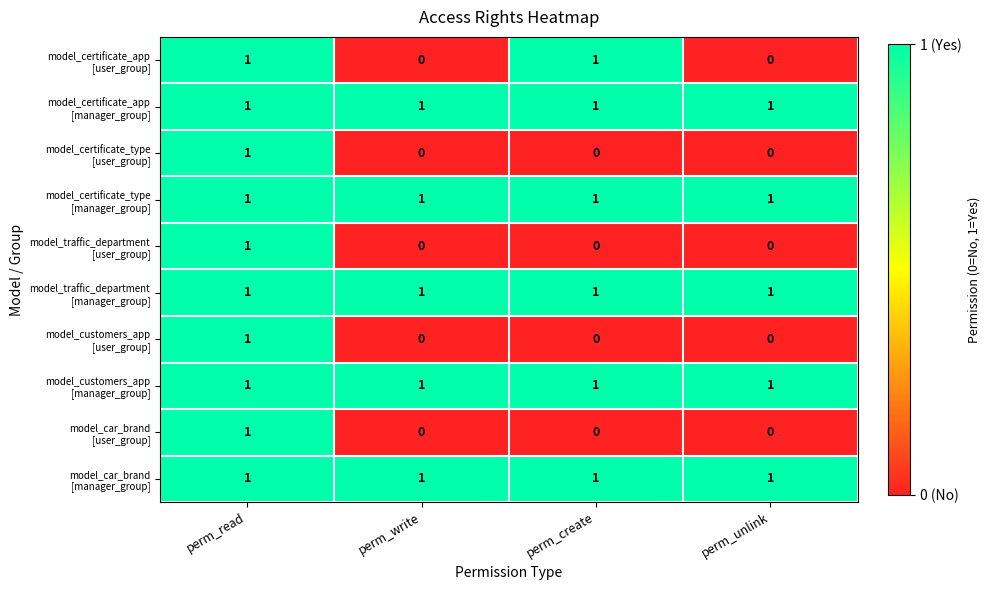

At how many categories does at least one series exceed 0?

4